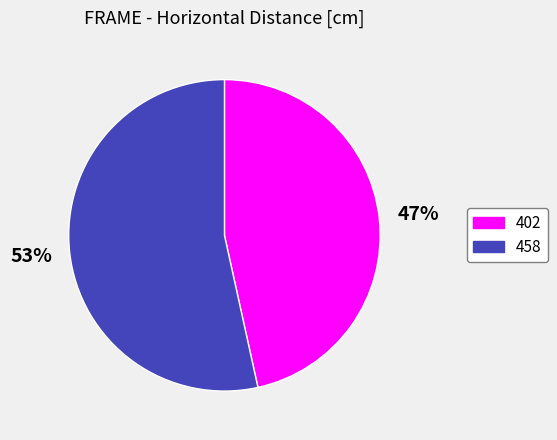

The 402 slice represents 53% of the pie. True or false?

False